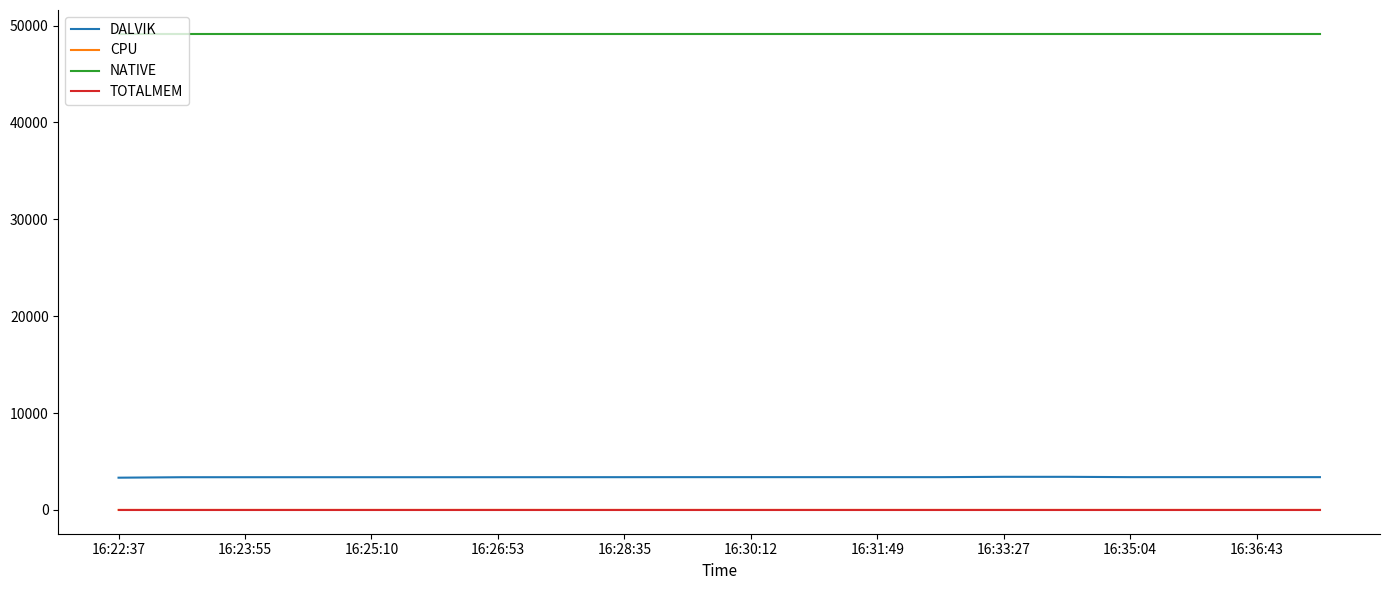

Which series has the largest range (max minus min)?

DALVIK